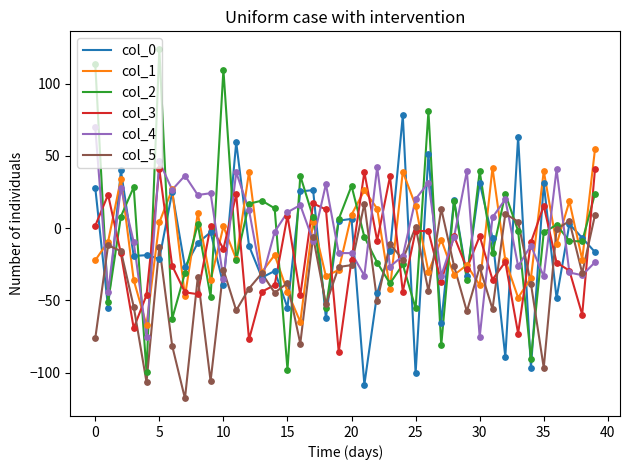

Which series has the largest range (max minus min)?

col_2